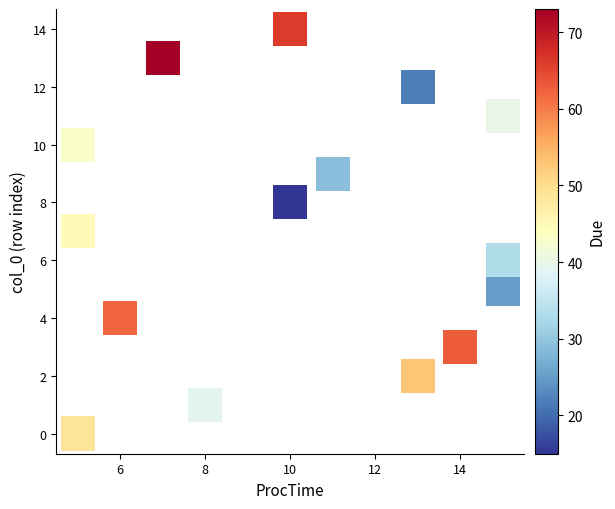

What is the range of X values (max minus min)?

10